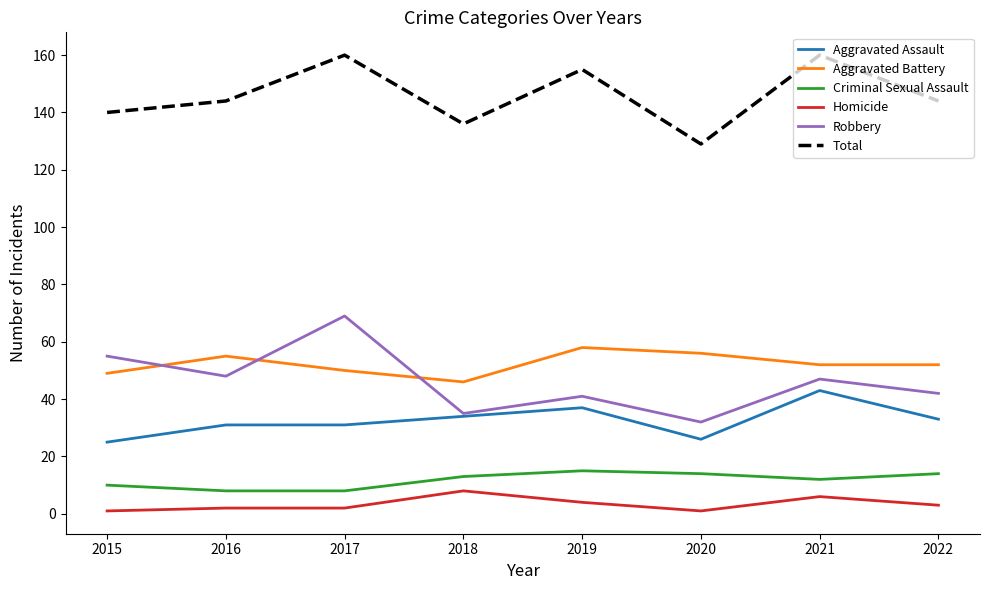

Rank the series by their maximum value, from highest to lowest.

Total, Robbery, Aggravated Battery, Aggravated Assault, Criminal Sexual Assault, Homicide